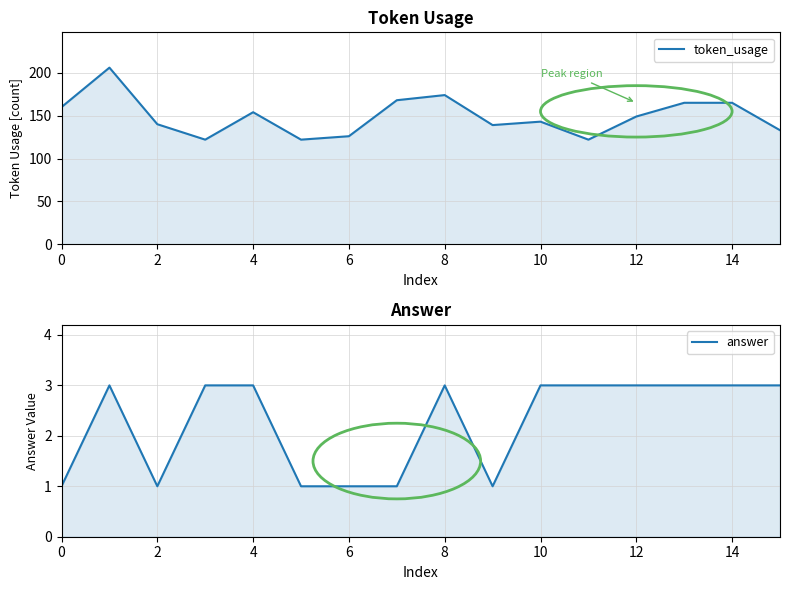

How many answer values are between 1 and 3?

16